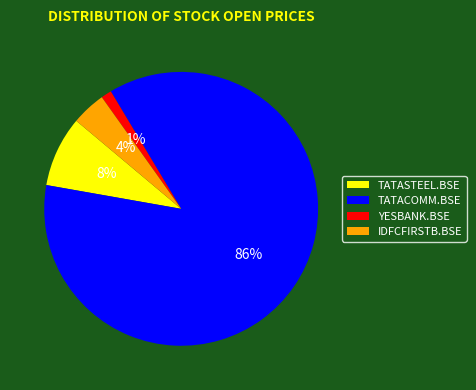

Is there a majority slice in this chart?

Yes